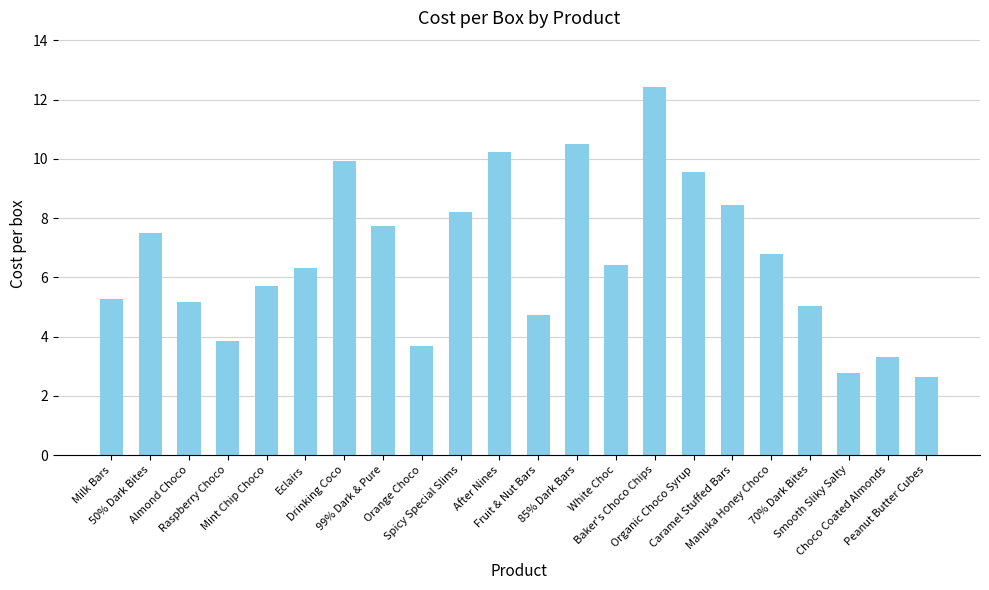

At which category does the chart reach its peak across all series?

Baker's Choco Chips